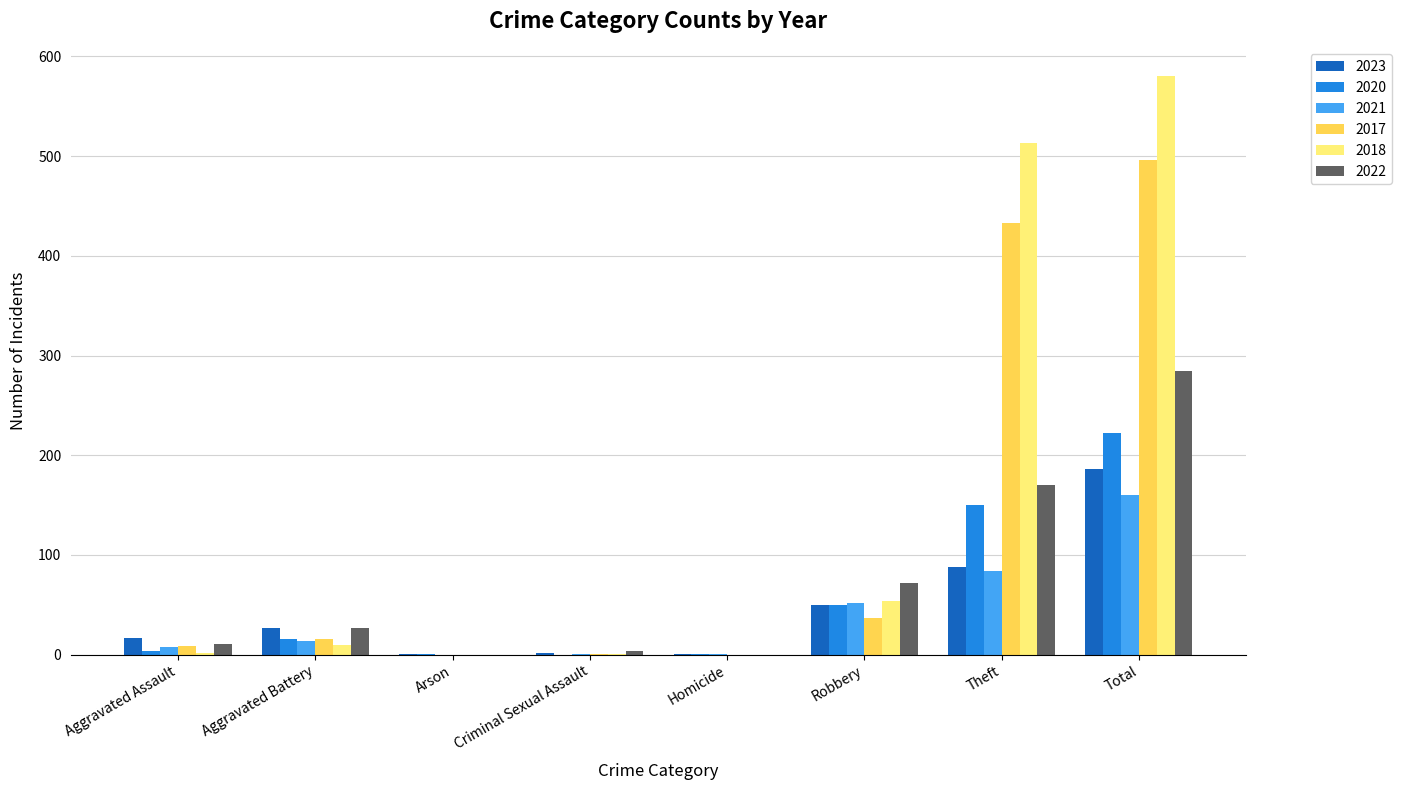

What is the total value across all series at Total?

1928